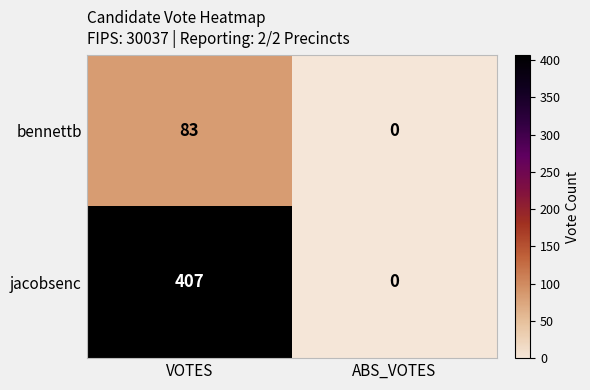

Reading left to right, transcribe all the data shown in this chart.

bennettb: VOTES=83	ABS_VOTES=0
jacobsenc: VOTES=407	ABS_VOTES=0